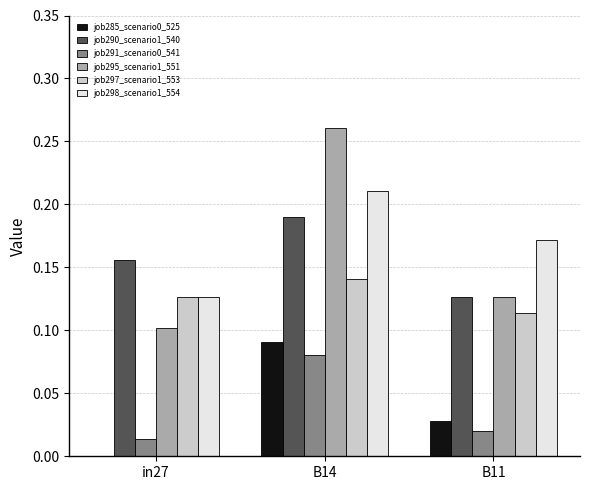

Is it true that job298_scenario1_554 equals 0.1 at in27?

True